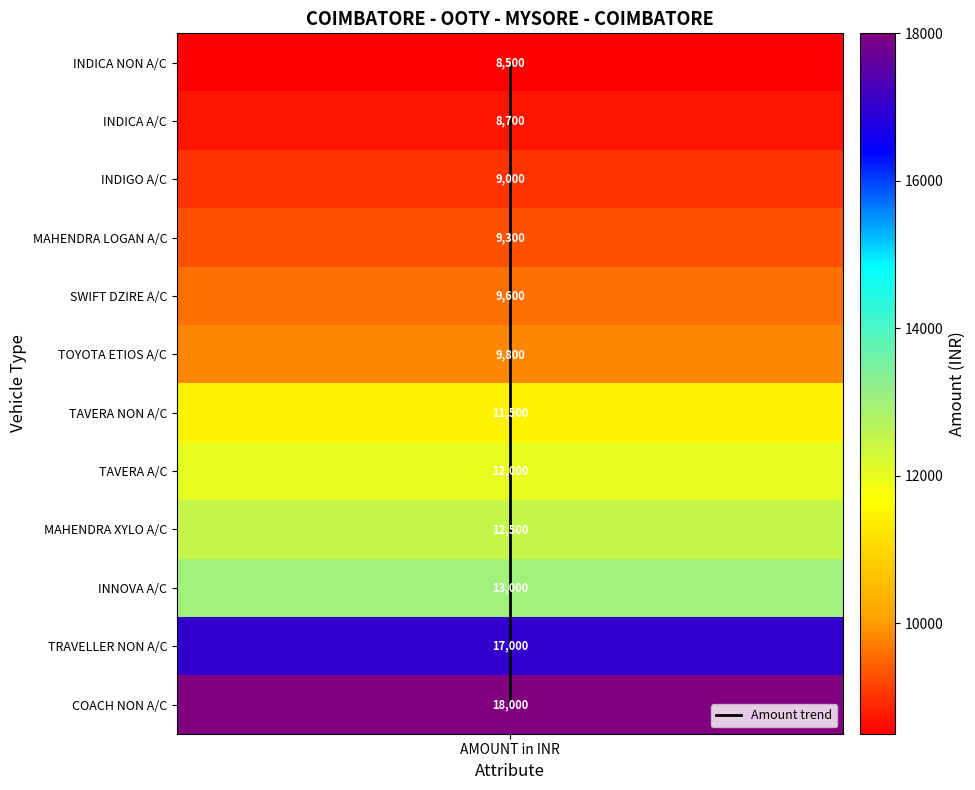

The chart shows a value of 3 at AMOUNT in INR. True or false?

False